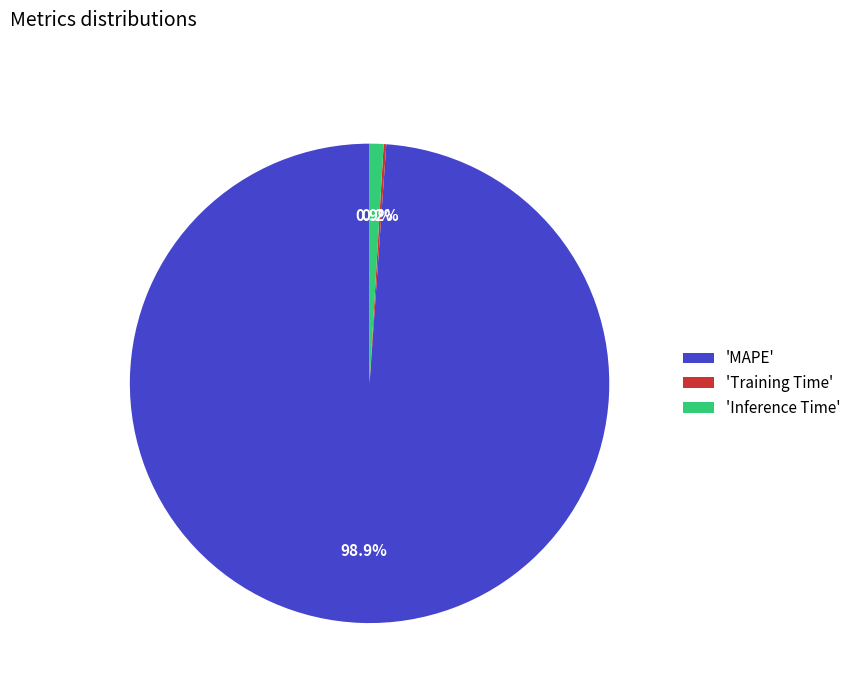

What percentage do 'MAPE' and 'Inference Time' together represent?

99.8%